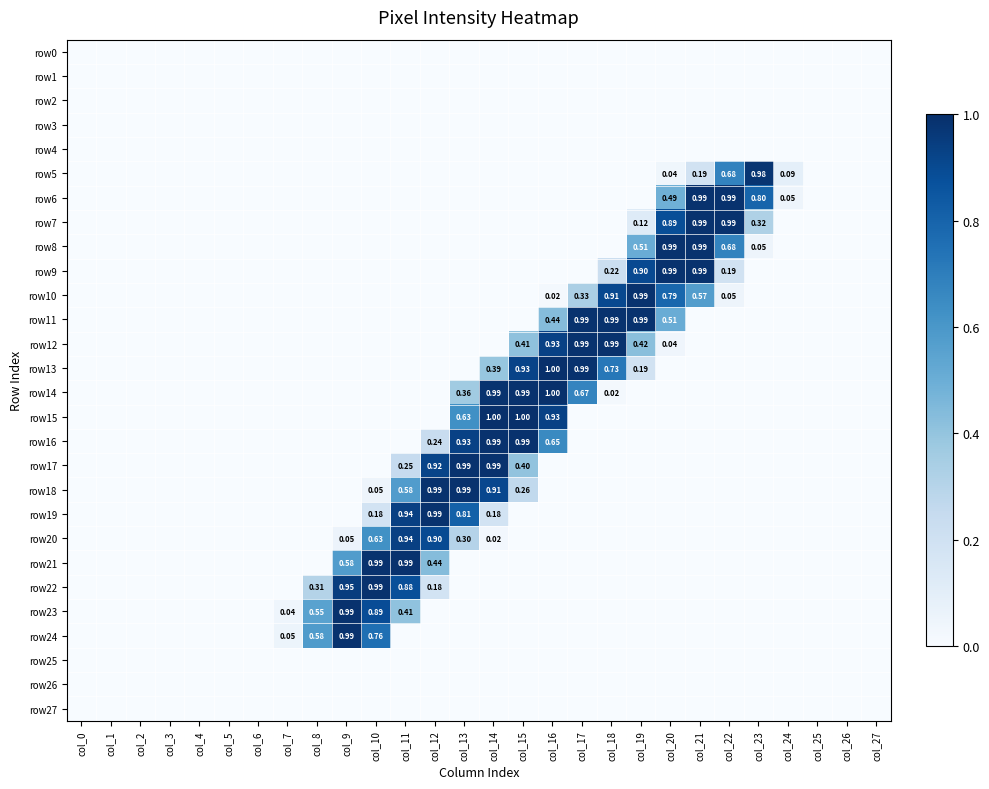

What is the maximum value shown in the chart?

255